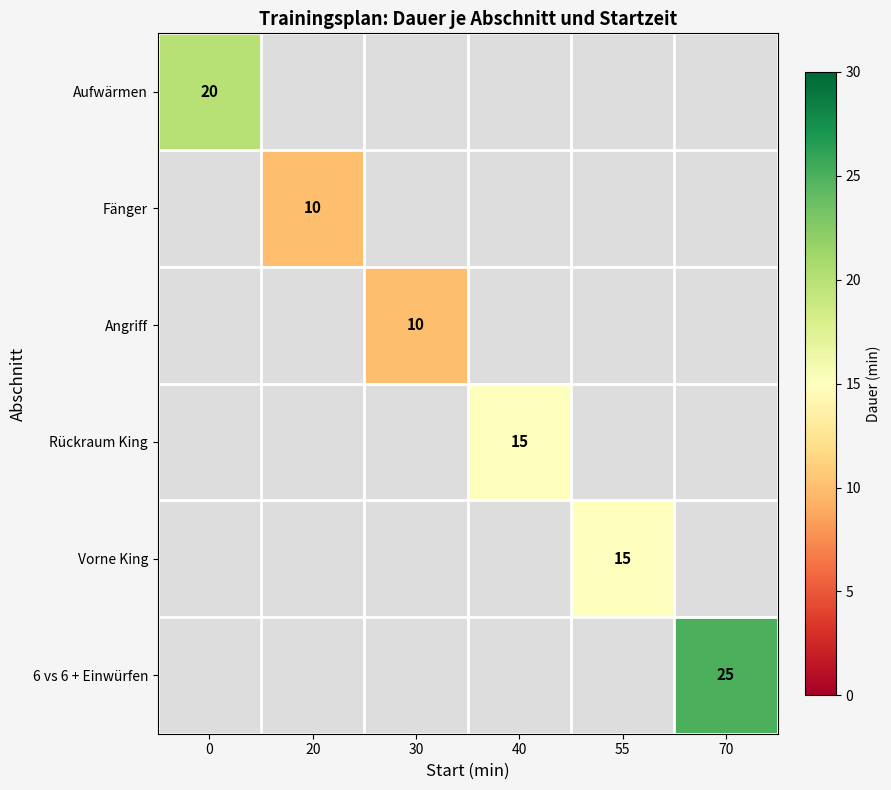

The value of Angriff at 30 is 10. True or false?

True